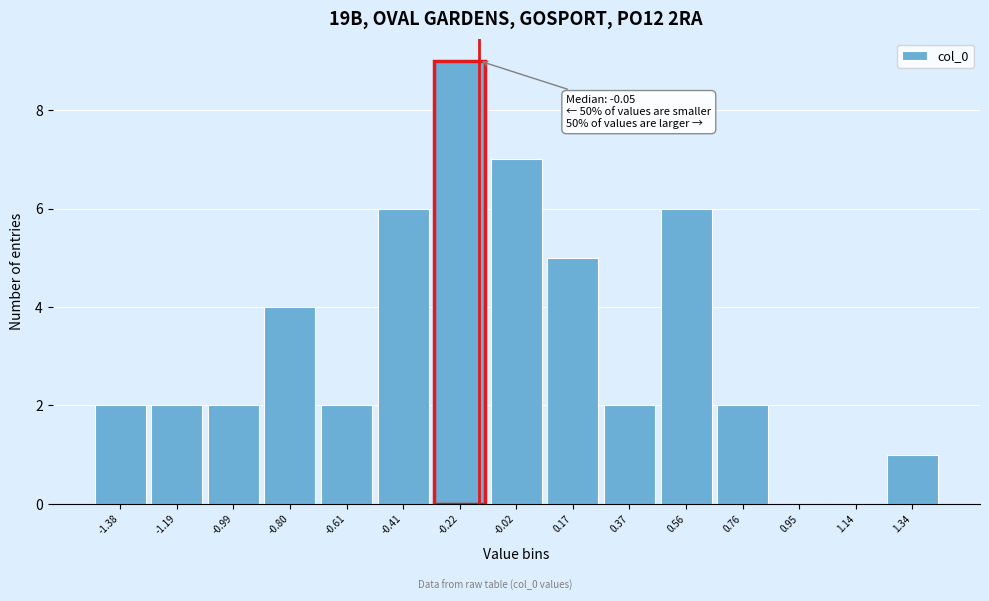

Reading left to right, extract all data points from this chart.

-1.38=2	-1.19=2	-0.99=2	-0.80=4	-0.61=2	-0.41=6	-0.22=9	-0.02=7	0.17=5	0.37=2	0.56=6	0.76=2	0.95=0	1.14=0	1.34=1